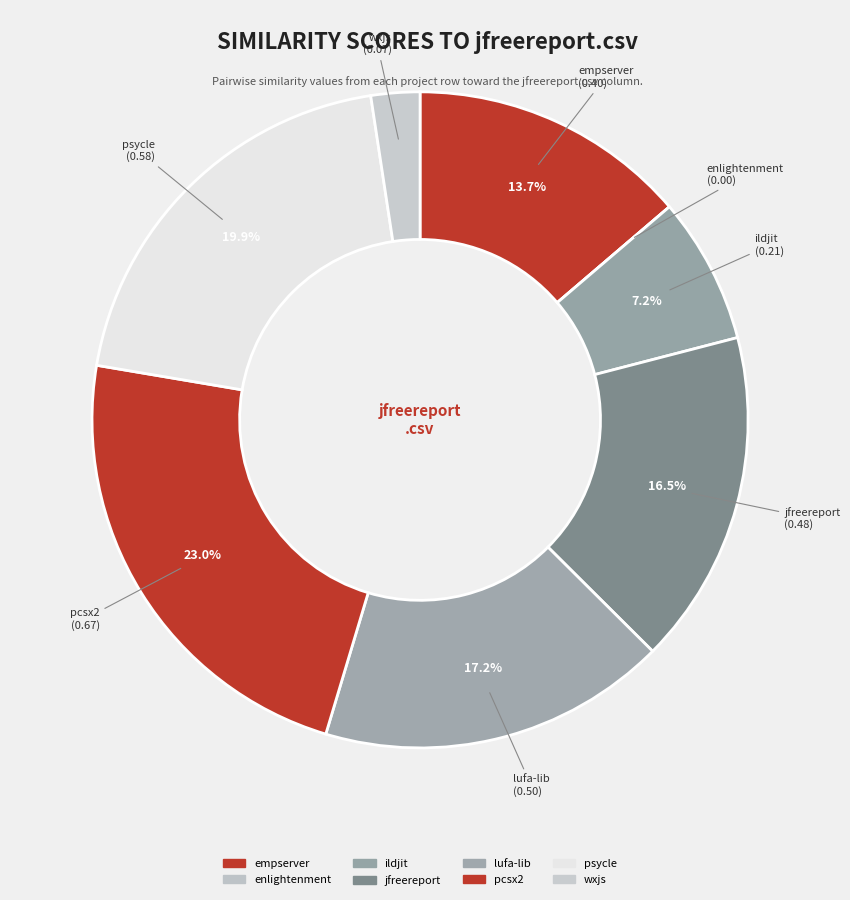

Rank the categories by value from lowest to highest.

enlightenment.csv, wxjs.csv, ildjit.csv, empserver.csv, jfreereport.csv, lufa-lib.csv, psycle.csv, pcsx2.csv